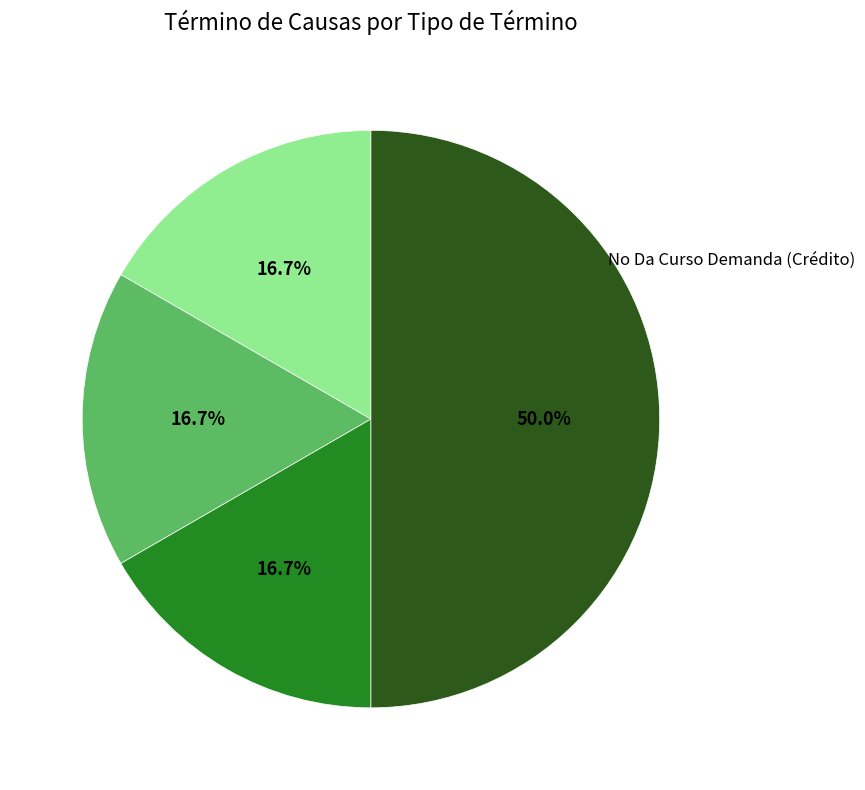

Is Retiro Demanda the majority of the pie?

No